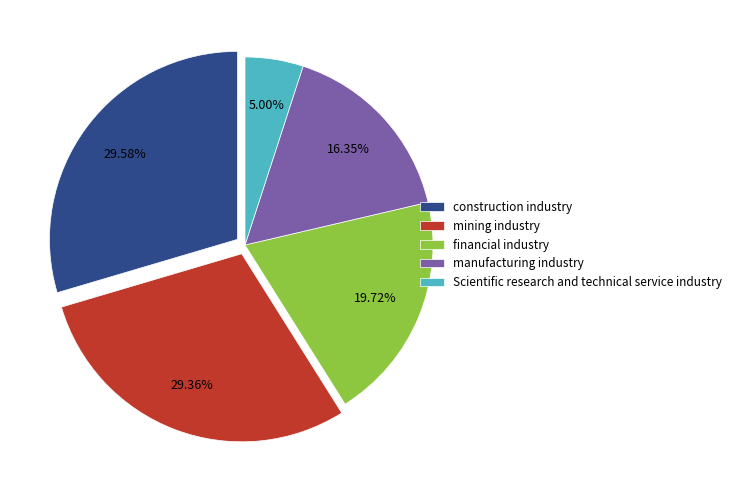

What is the ratio of the value at financial industry to the value at Scientific research and technical service industry?

3.9